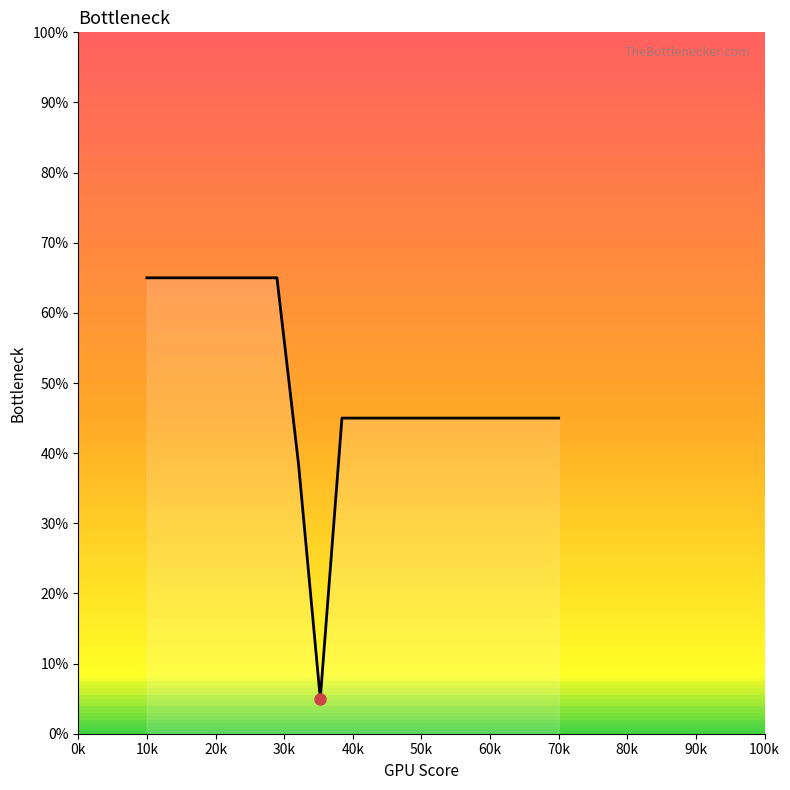

What is the smallest value displayed?

5.0